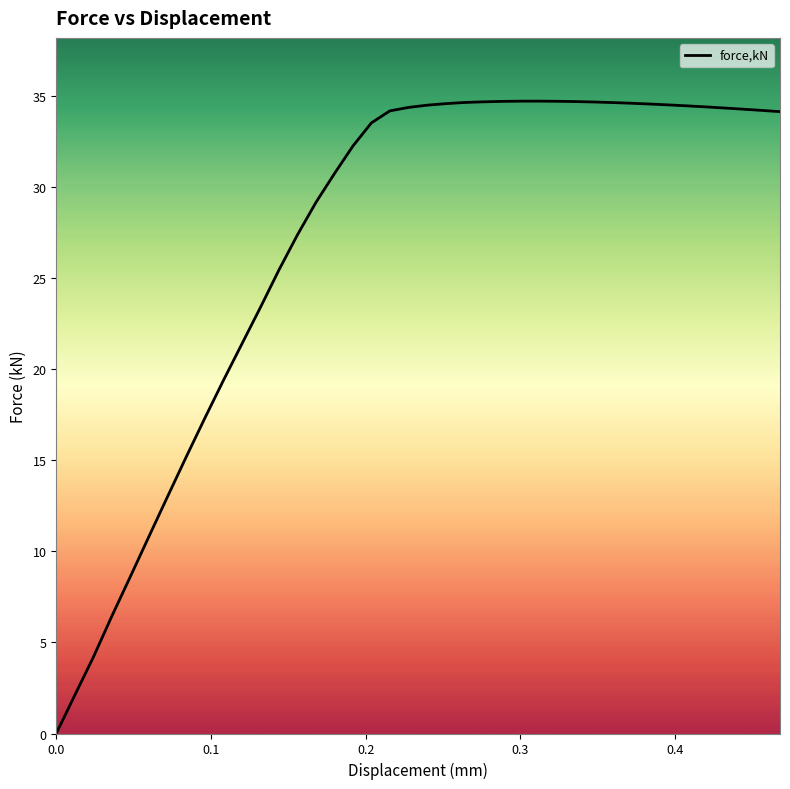

What is the maximum value shown in the chart?

34.7